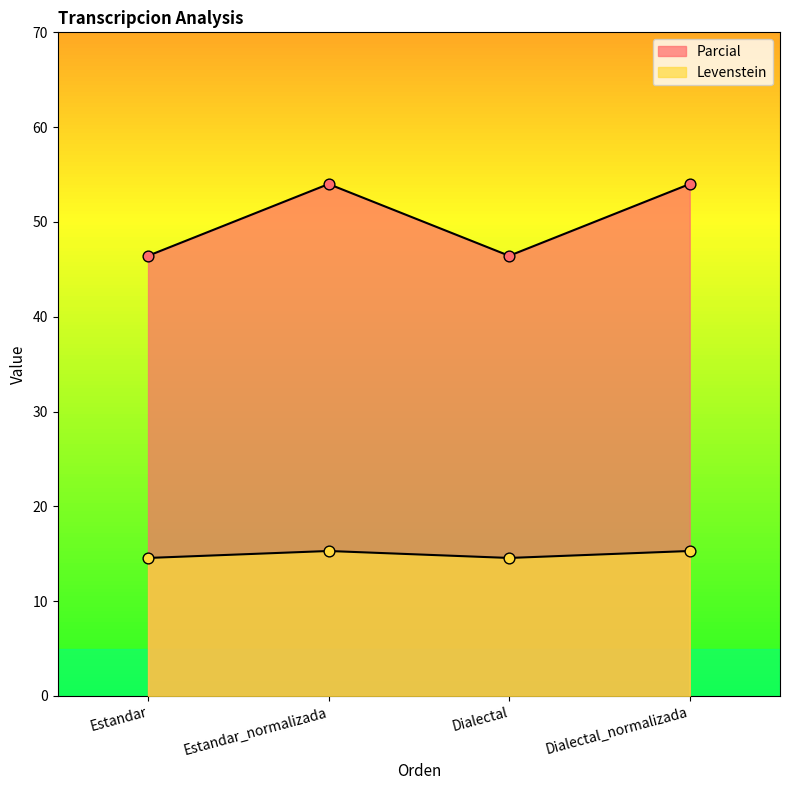

How many lines are shown in the chart?

2